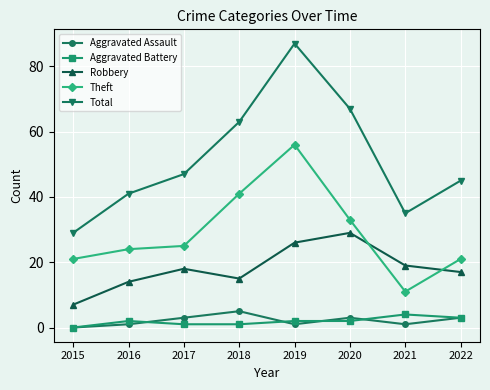

The Aggravated Assault series shows 8 at 2018. True or false?

False